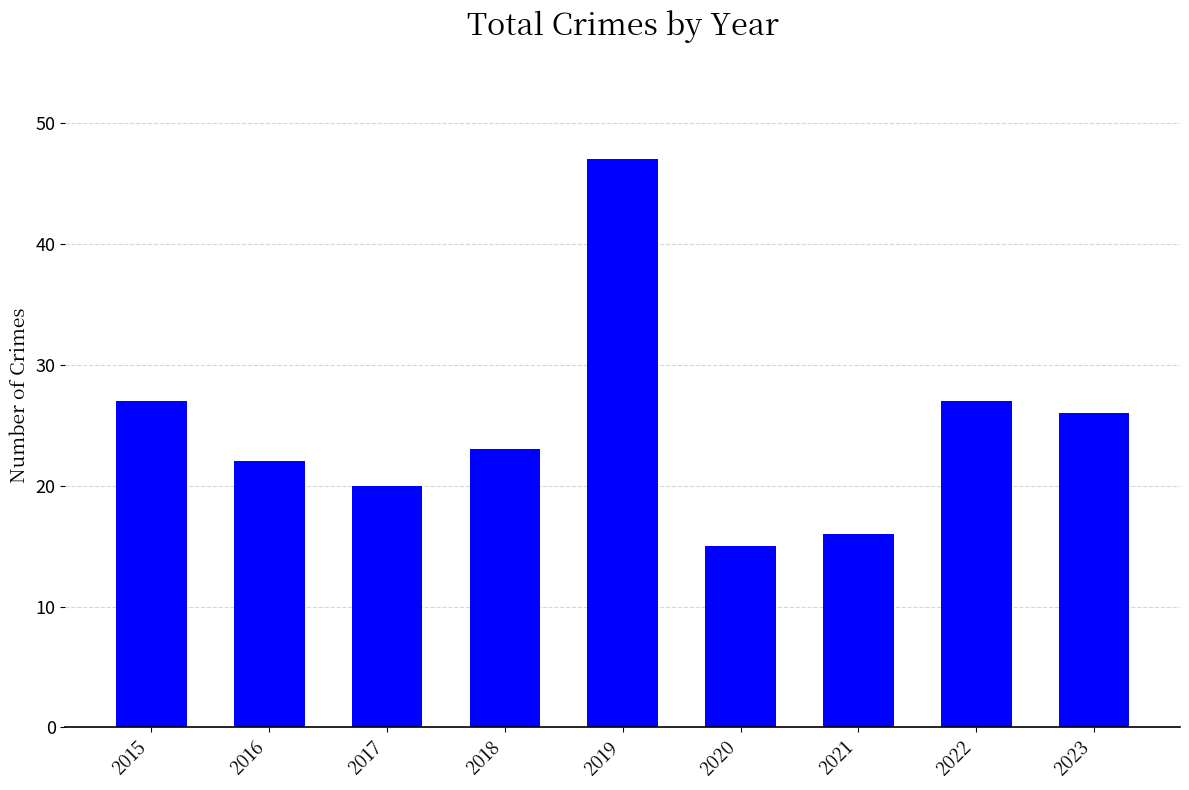

The chart shows a value of 7 at 2018. True or false?

False